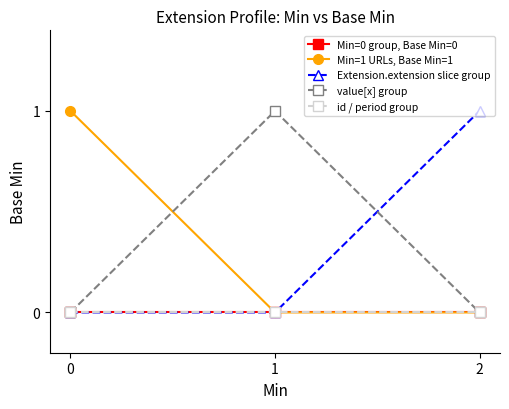

What is the difference between the Extension.extension slice group values at 1 and 2?

1